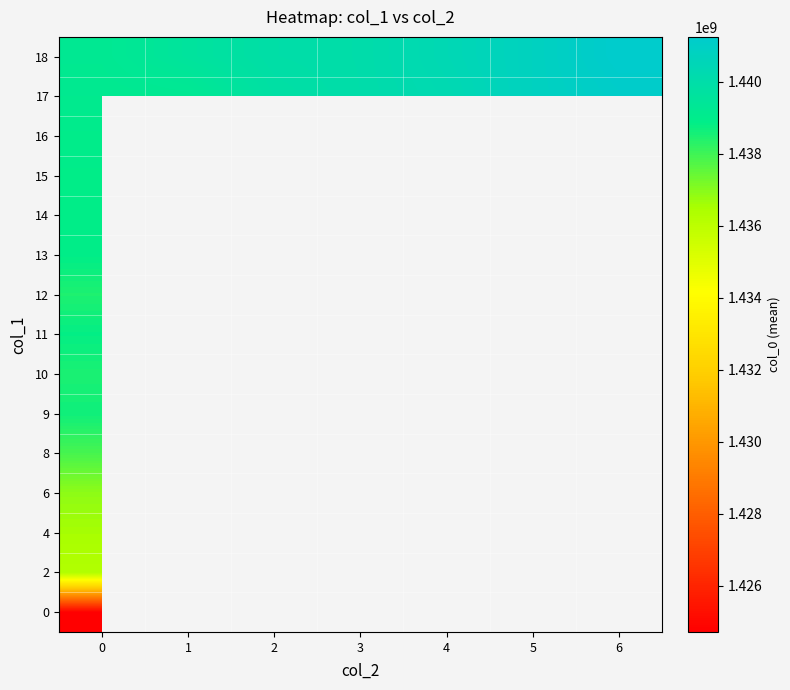

Which label corresponds to the largest value in the chart?

6